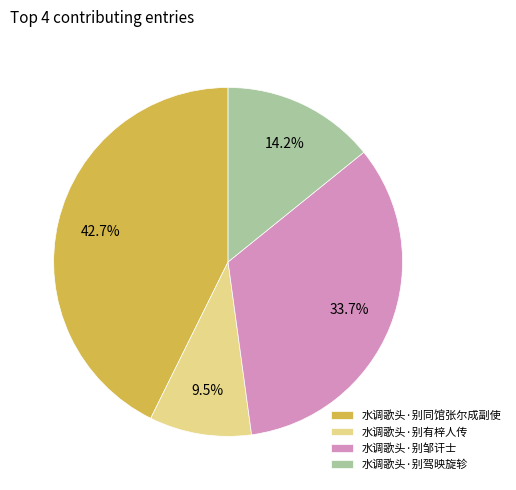

Rank the categories by value from lowest to highest.

水调歌头·别有梓人传, 水调歌头·别驾映旋轸, 水调歌头·别邹讦士, 水调歌头·别同馆张尔成副使